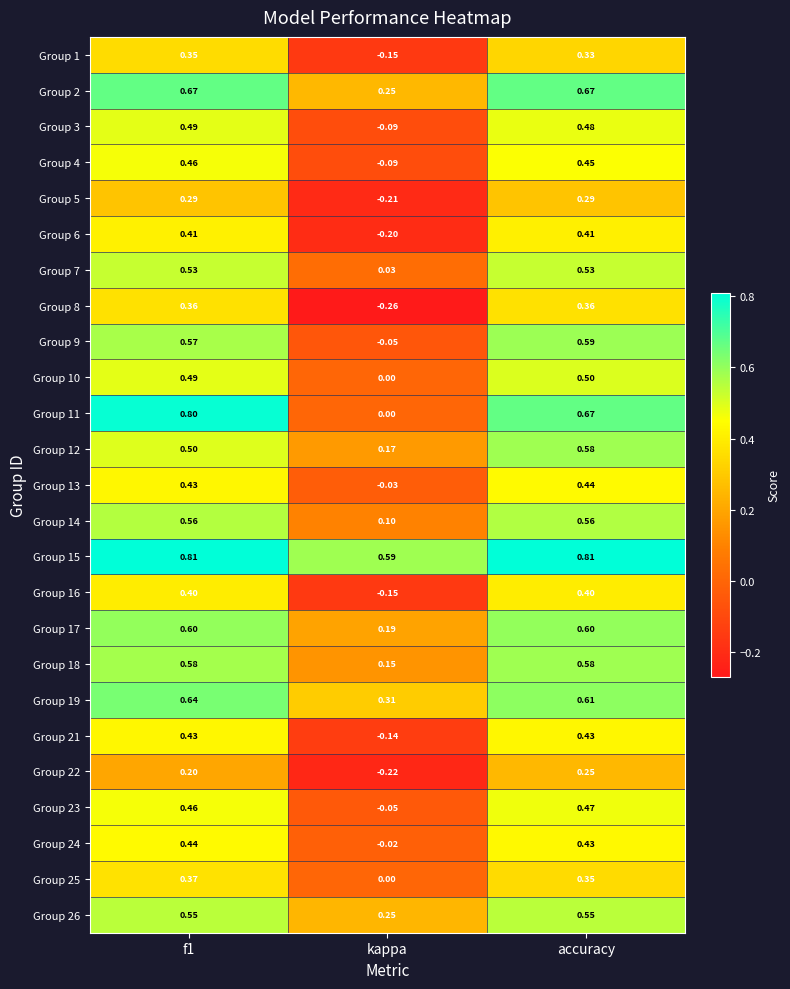

Is the value of Group 2 at accuracy greater than the value of Group 17 at f1?

Yes